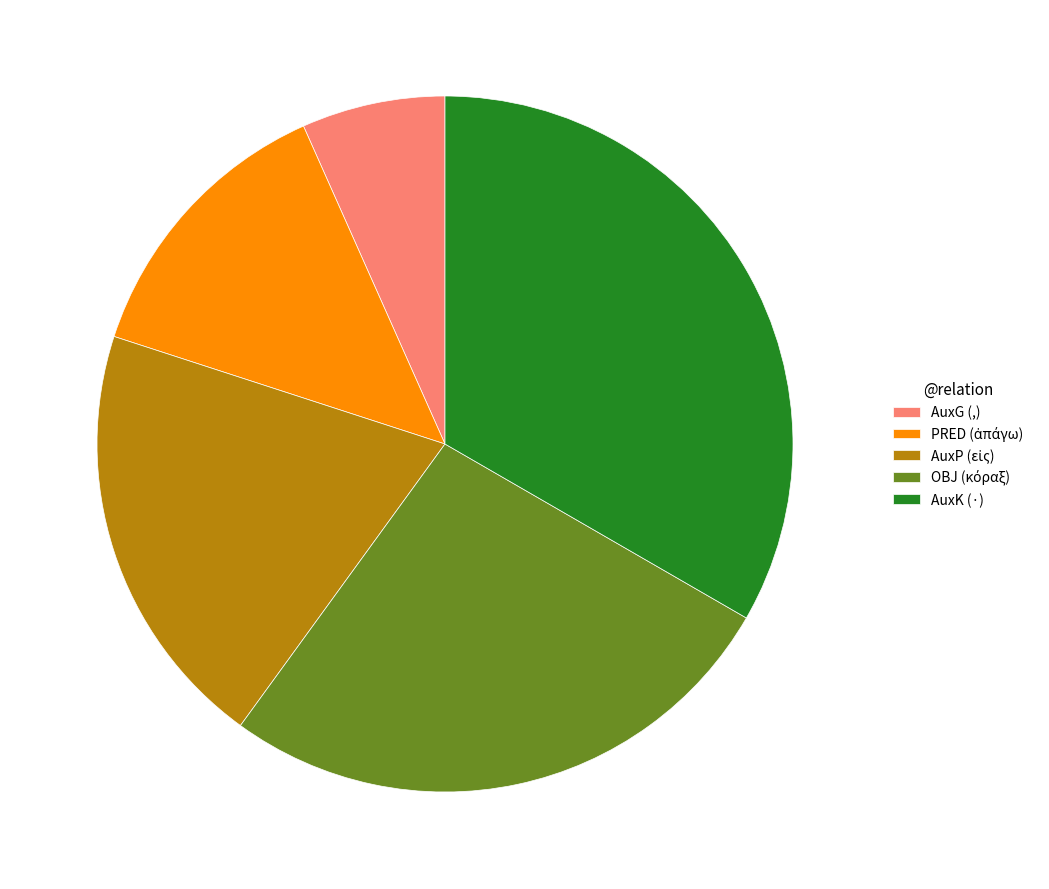

Which category has the biggest portion of the pie?

AuxK (·)